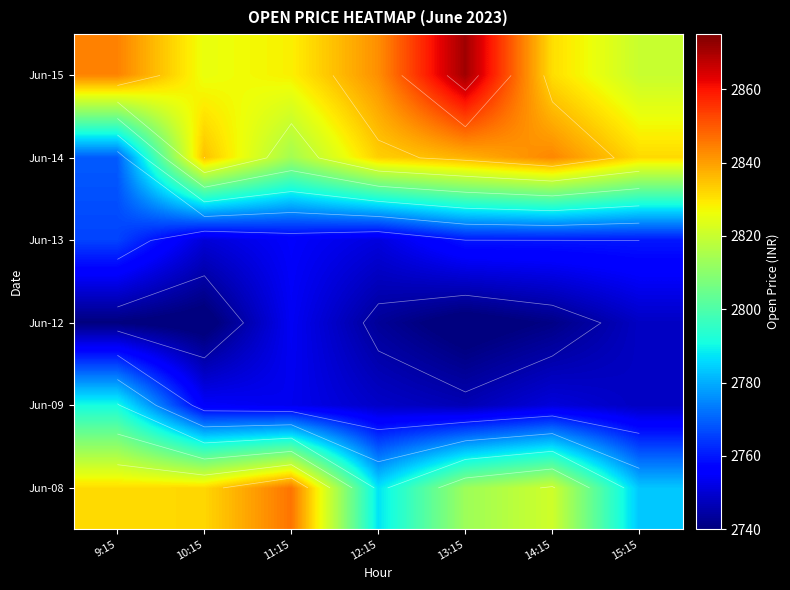

What is the minimum value shown in the chart?

2737.6